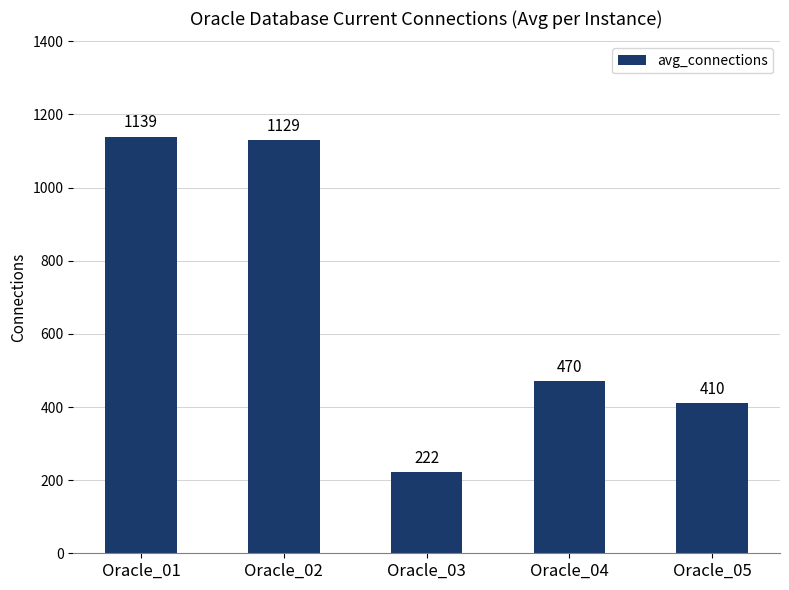

How many bars are there in total?

5